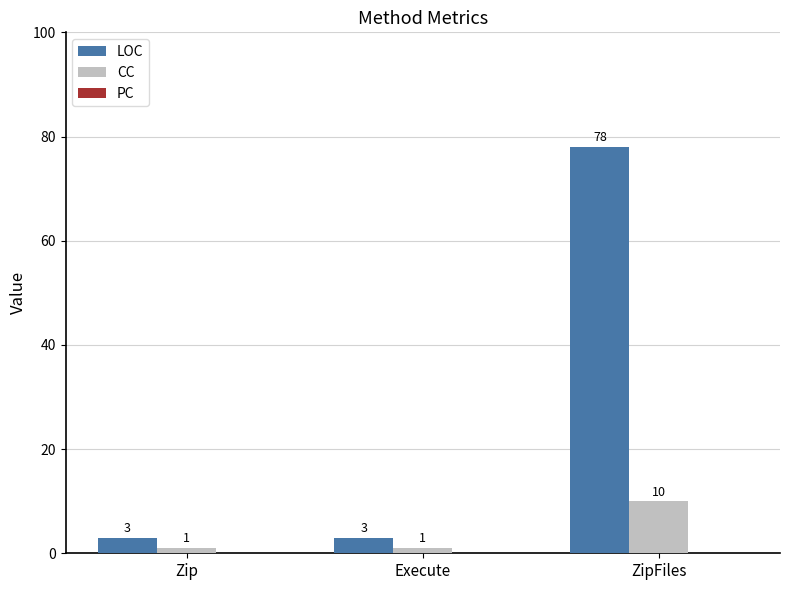

How many LOC values are between 3 and 78?

3